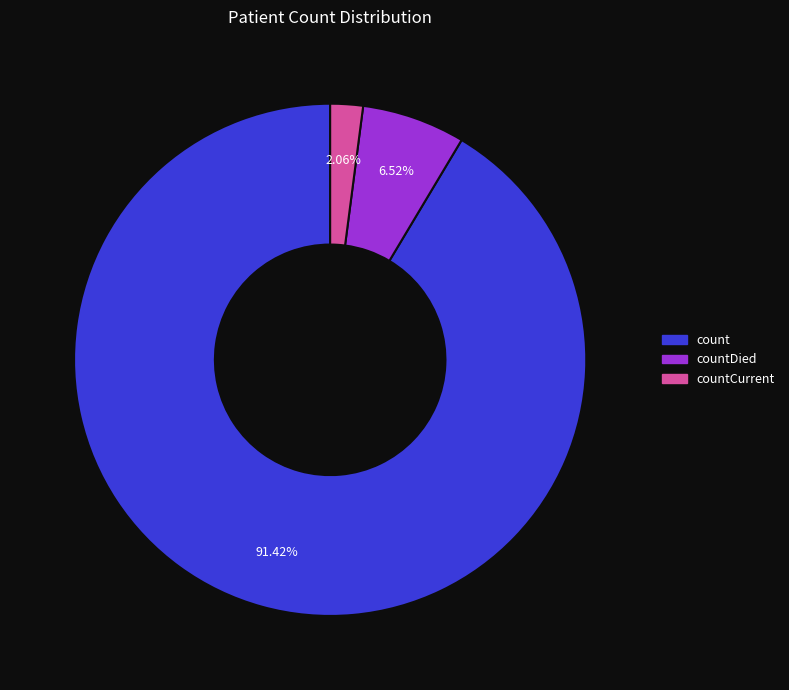

To the nearest percent, what is the average slice percentage?

33%